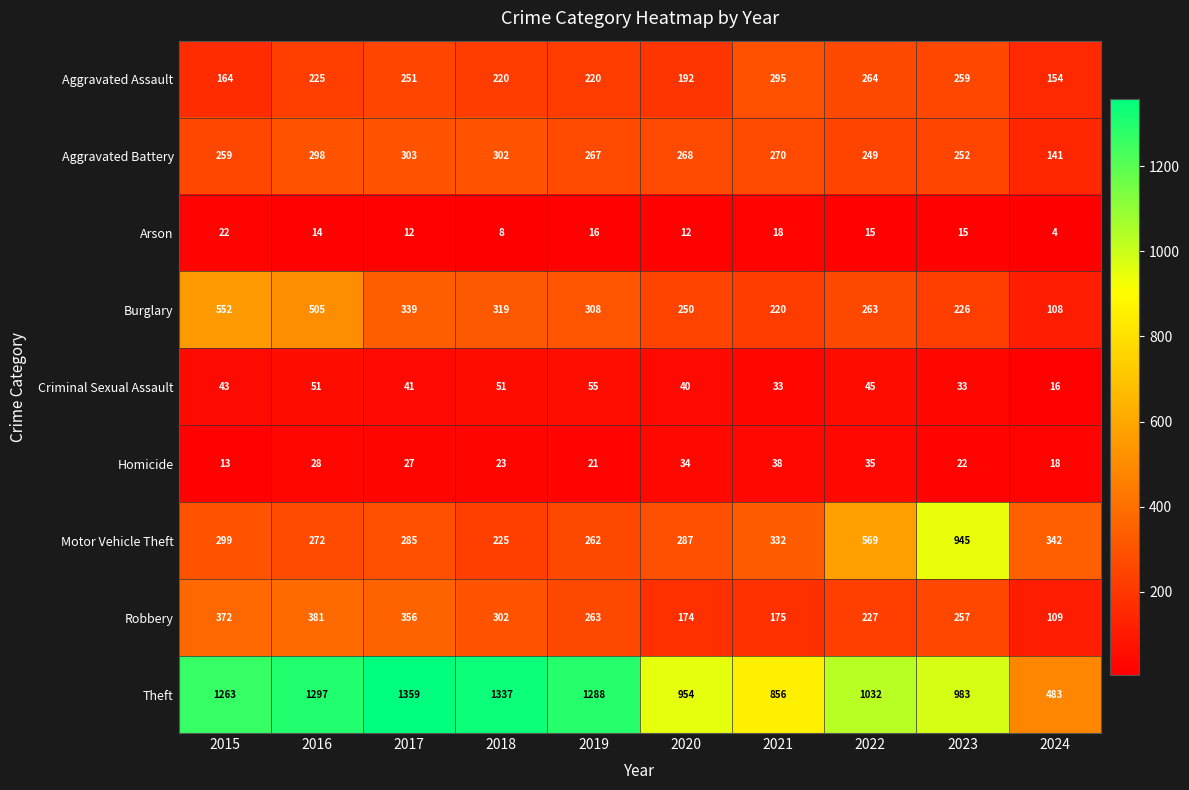

True or false: Criminal Sexual Assault has a value of 33 at 2021.

True